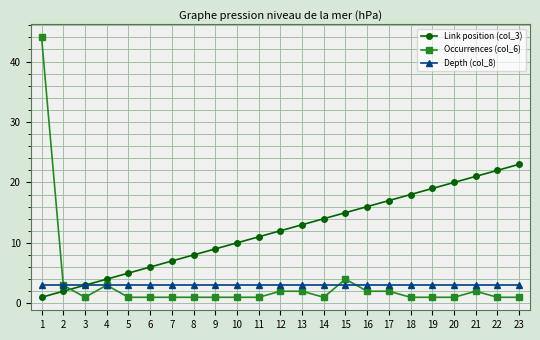

At 12, list the series in order from smallest to largest.

Occurrences (col_6), Depth (col_8), Link position (col_3)